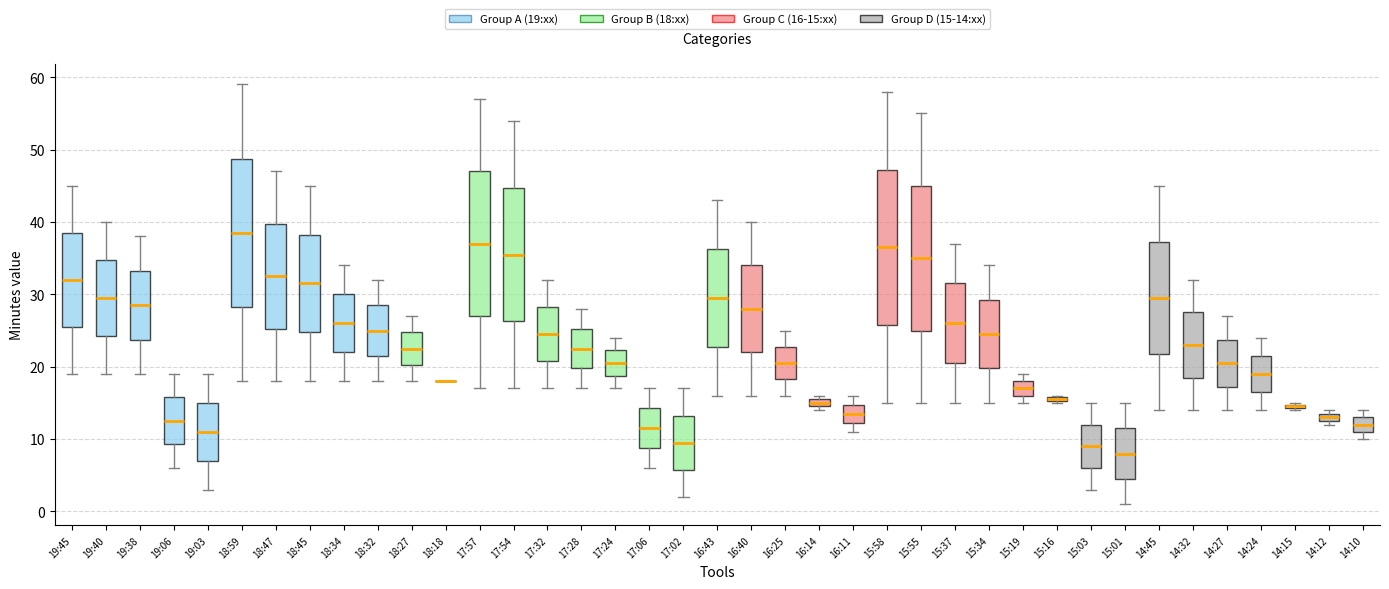

Where does the upper whisker of the box for 15:37 end on the y-axis? The values are not printed on the chart, so give them approximately, as read against the axis.

37